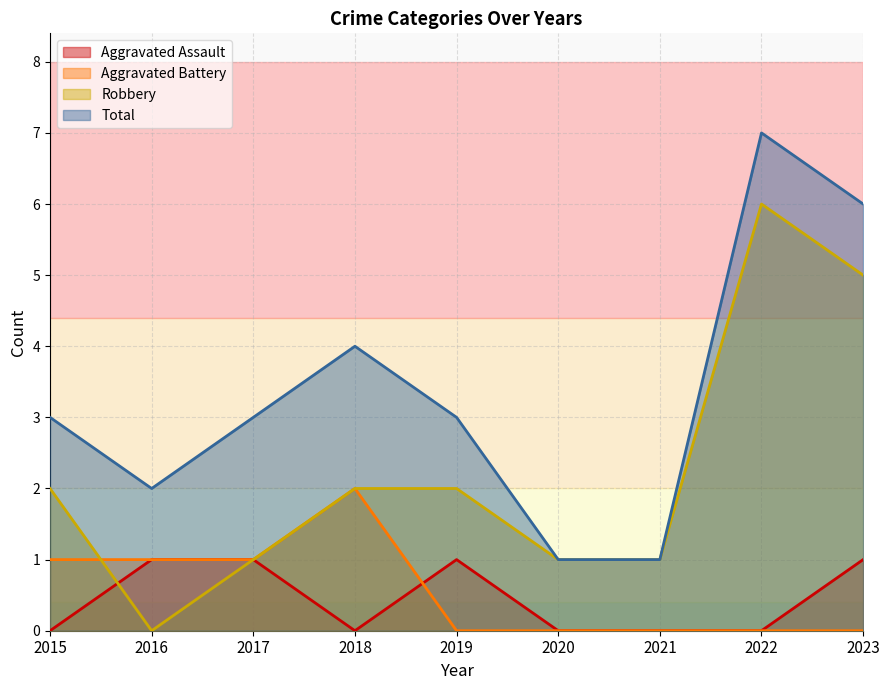

Where is the first local maximum for Aggravated Battery?

2018